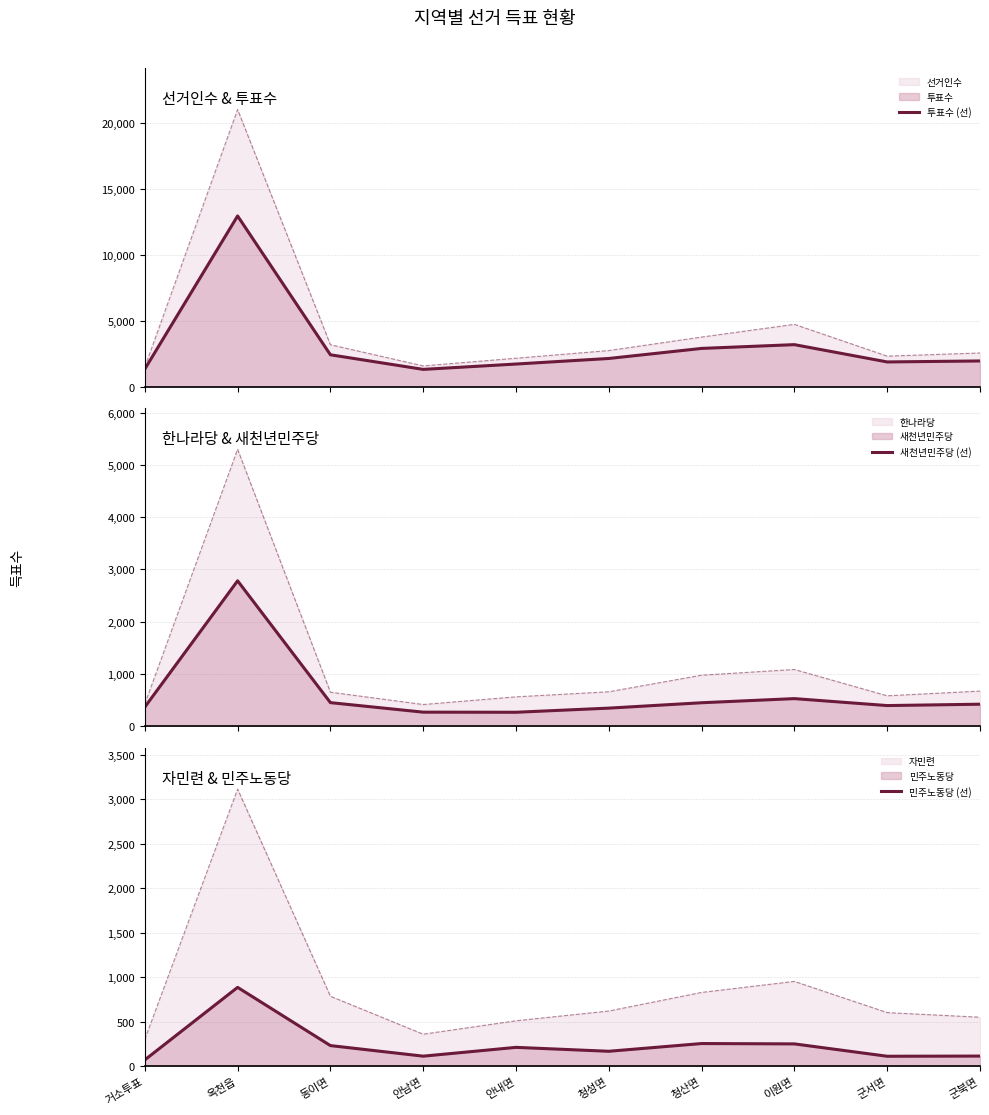

How many lines are shown in the chart?

3